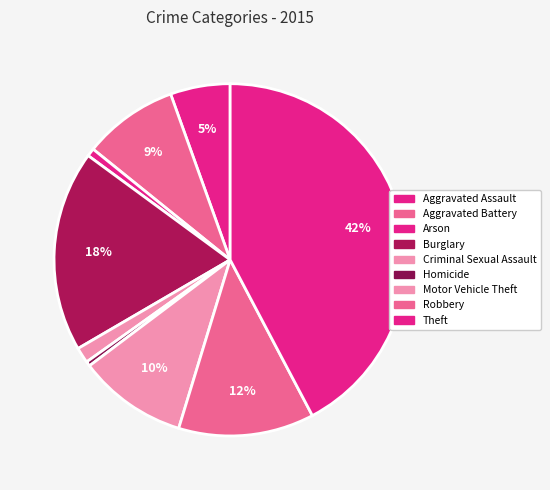

Combined, what portion of the pie is Arson and Burglary?

19.2%